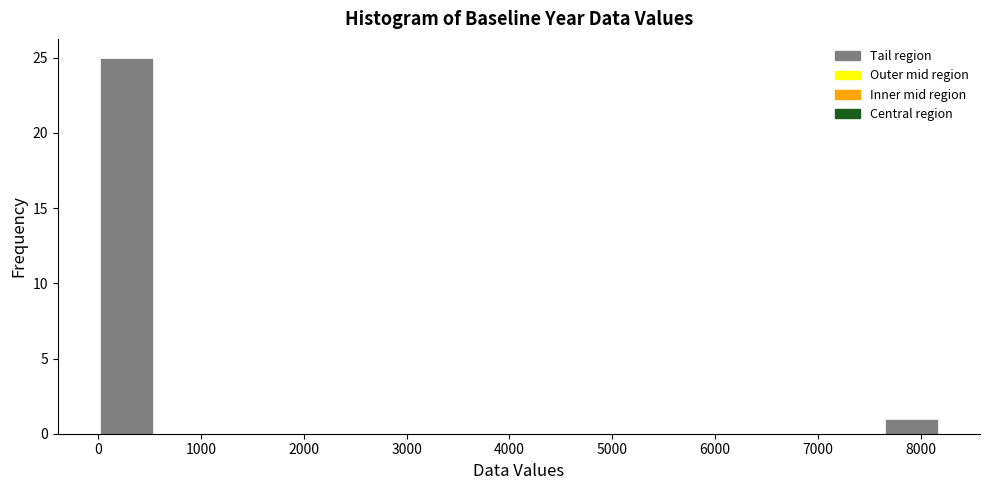

Reading left to right, transcribe this chart: for each bar, give the range it covers on the x-axis and its height. Neither the bar edges nor the heights are printed on the chart, so give them approximately, as read against the axes.

0 to 500: 25
500 to 1100: 0
1100 to 1600: 0
1600 to 2200: 0
2200 to 2700: 0
2700 to 3300: 0
3300 to 3800: 0
3800 to 4400: 0
4400 to 4900: 0
4900 to 5500: 0
5500 to 6000: 0
6000 to 6500: 0
6500 to 7100: 0
7100 to 7600: 0
7600 to 8200: 1